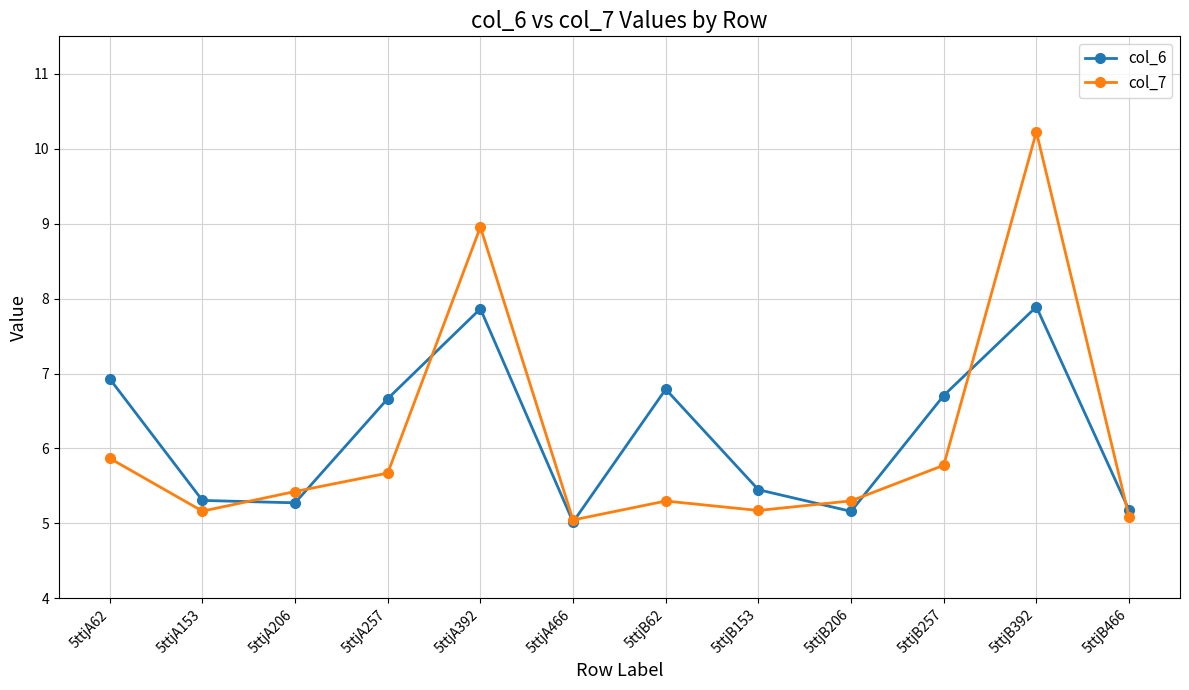

What is the minimum value for col_6?

5.0